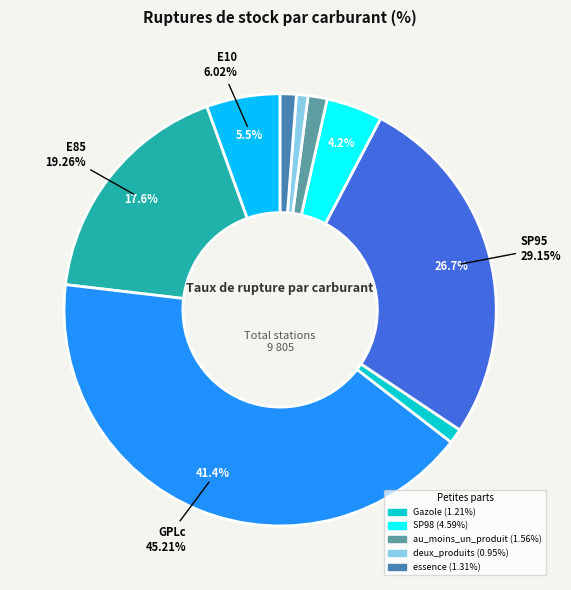

What is the change in value from SP98 to deux_produits?

-3.6